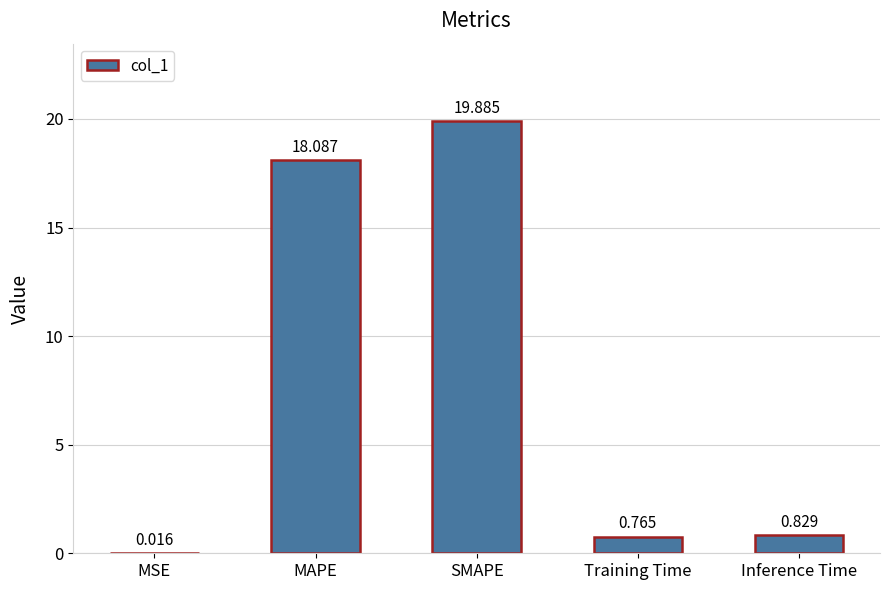

Where is the data nearest to the value 9?

Inference Time